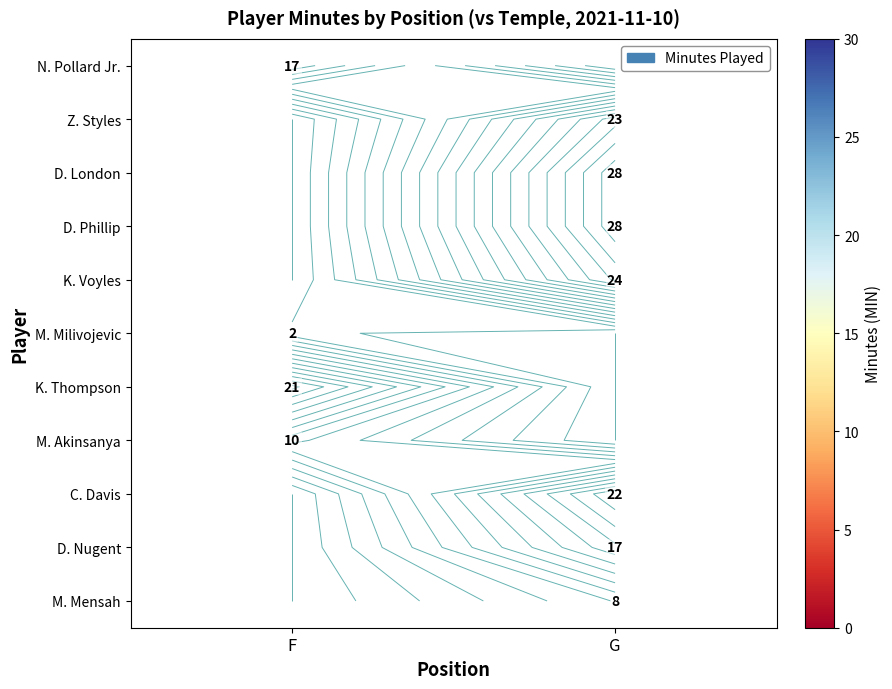

Which category has the highest value in the N. Pollard Jr. series?

F